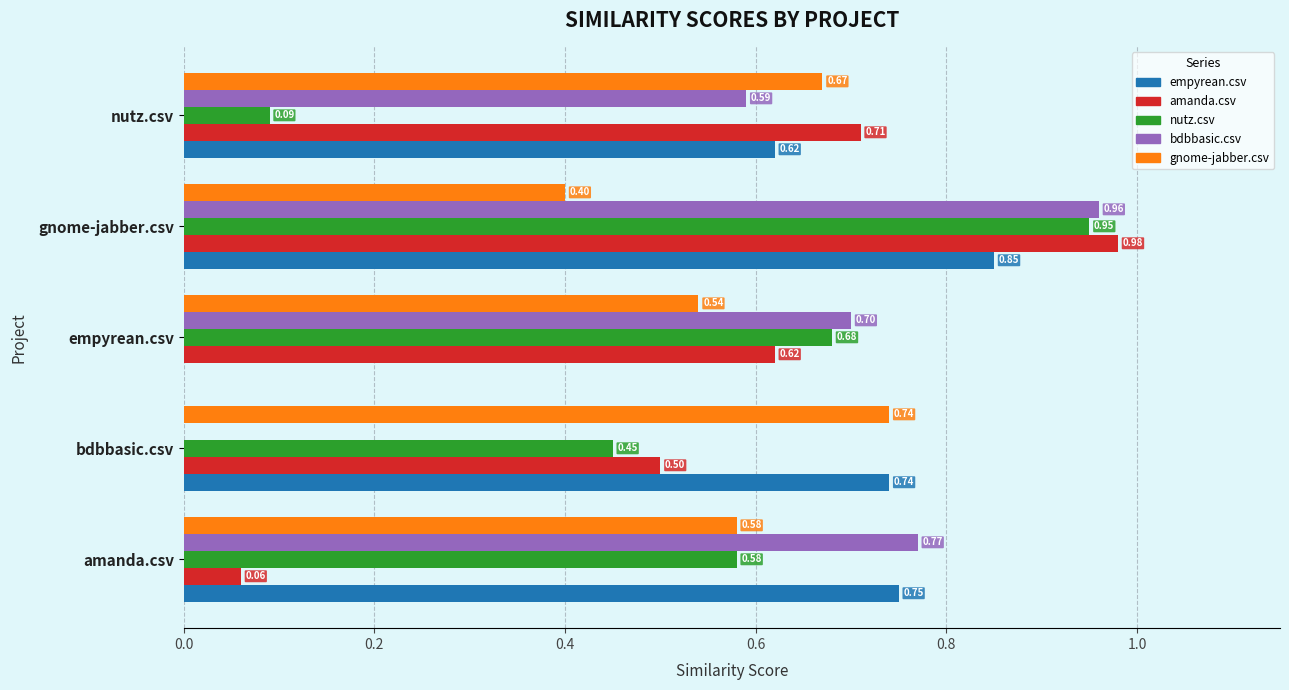

What is the sum of the bdbbasic.csv values at amanda.csv and gnome-jabber.csv?

1.7